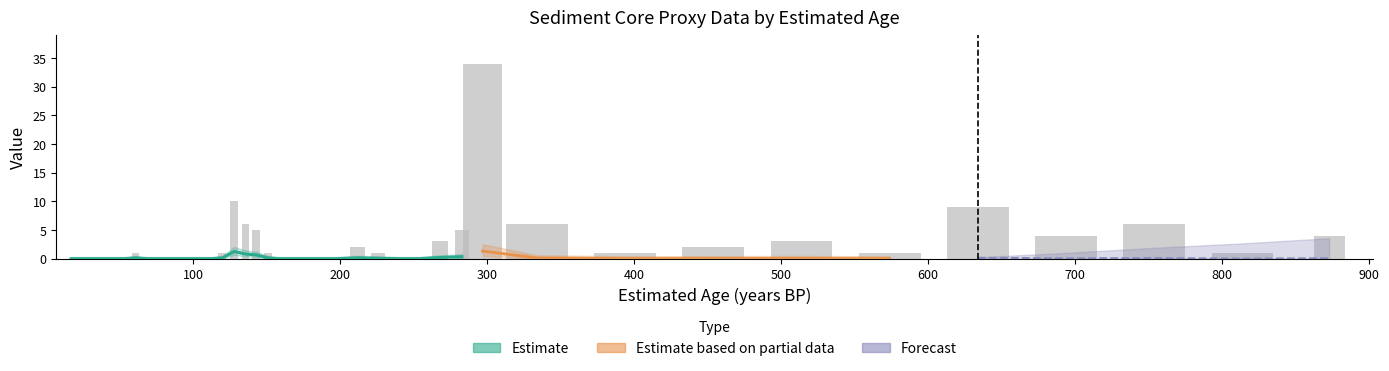

At which label does quant first exceed 1?

128